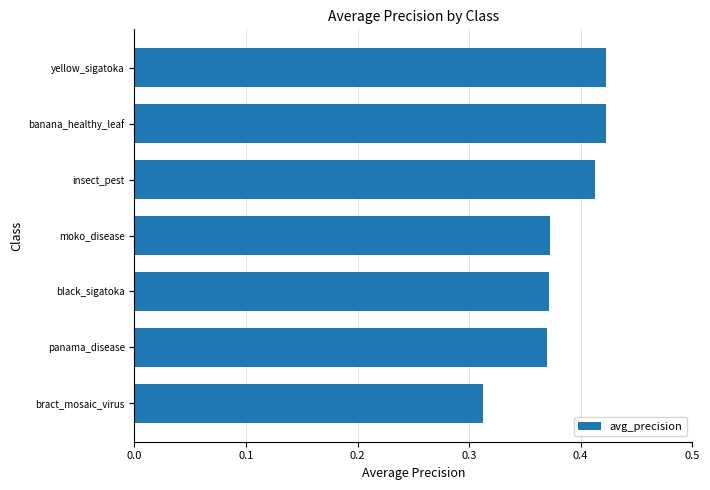

At which label is the value closest to 0?

bract_mosaic_virus